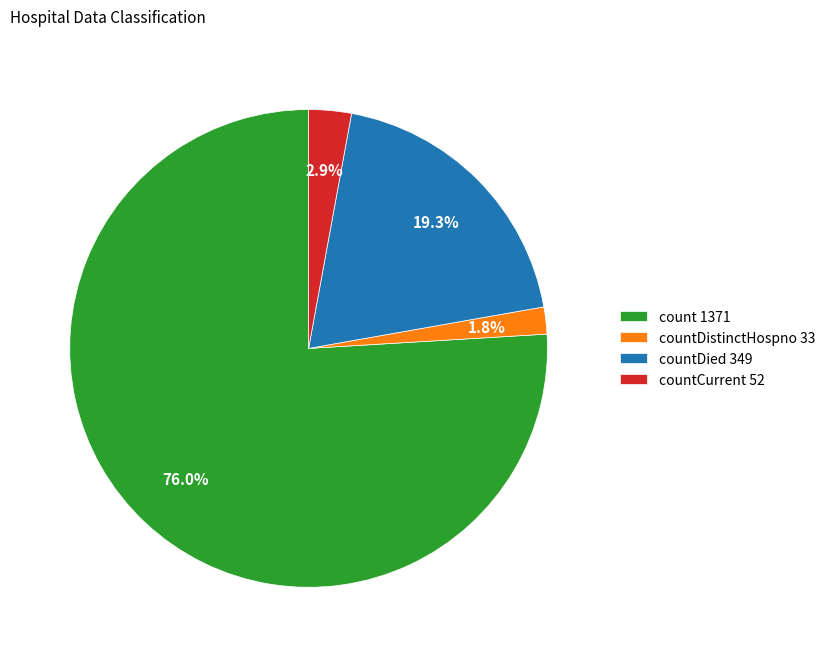

How many slices are in this pie chart?

4